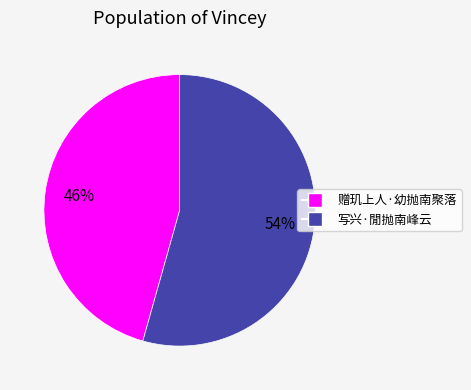

Rank the categories by value from highest to lowest.

写兴·閒抛南峰云, 赠玑上人·幼抛南聚落